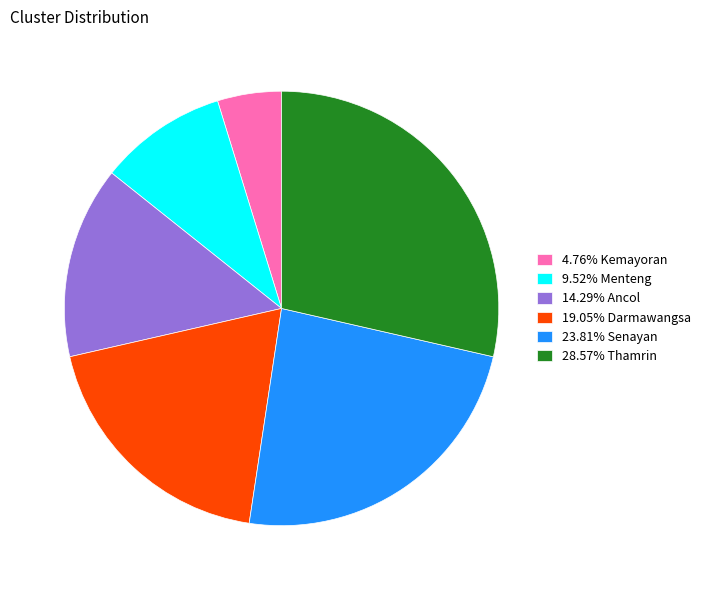

Do 23.81% Senayan and 19.05% Darmawangsa together represent more than half of the pie?

No